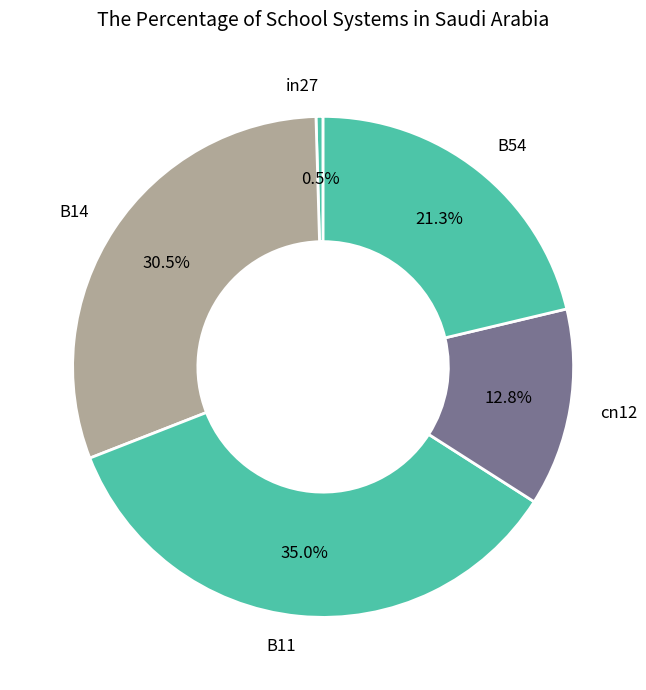

What percentage is NOT represented by in27?

99.5%